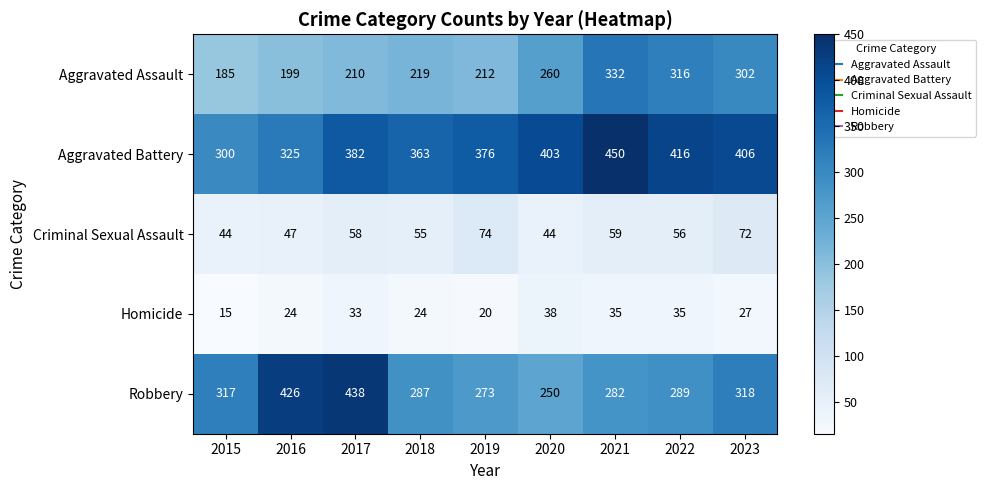

List the labels in order of Aggravated Assault value, largest first.

2021, 2022, 2023, 2020, 2018, 2019, 2017, 2016, 2015